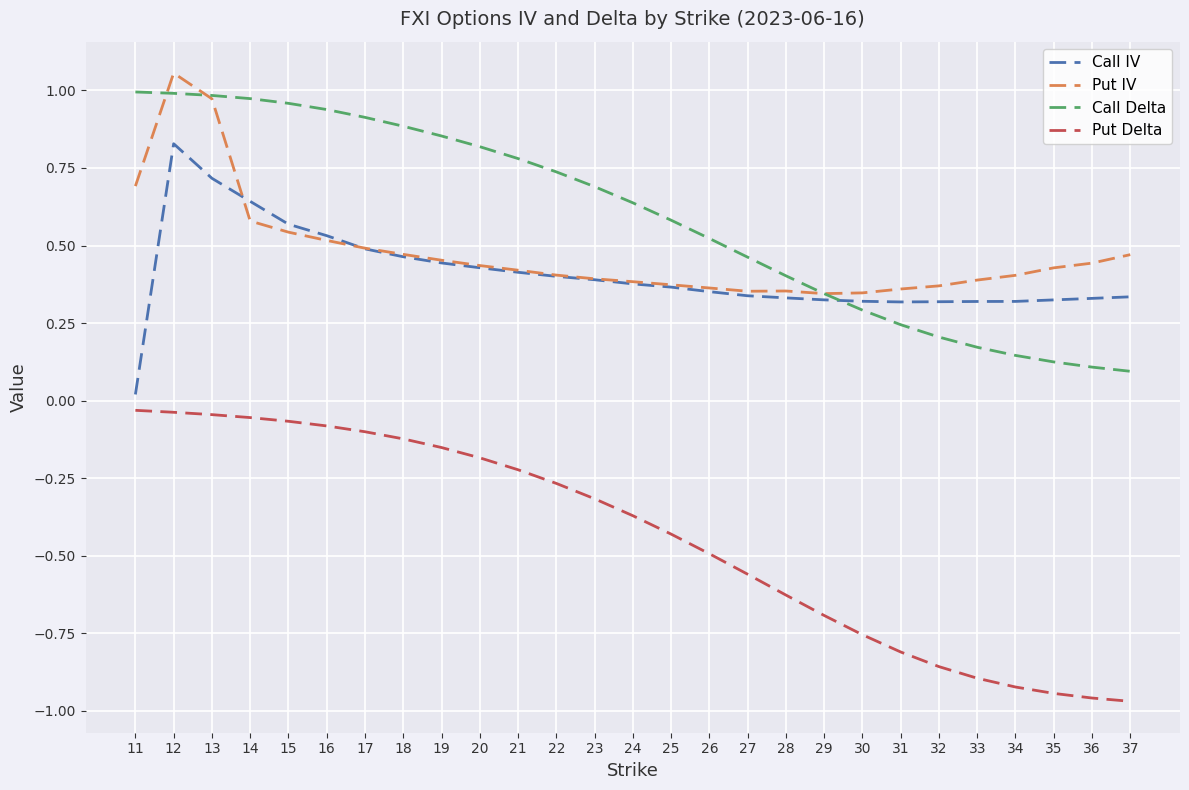

Which category has the highest value across all series?

12